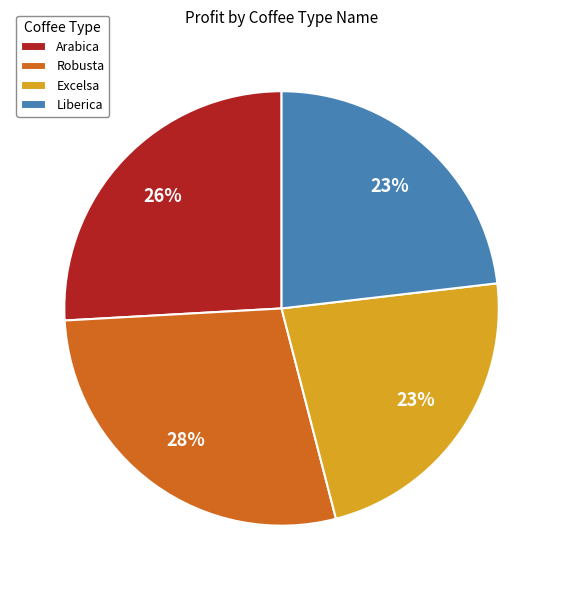

Is there a majority slice in this chart?

No